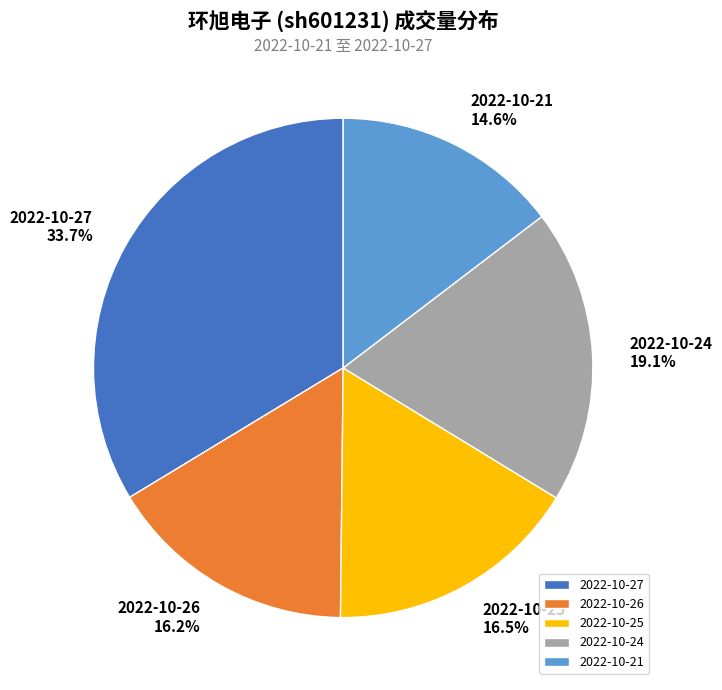

Between 2022-10-25 and 2022-10-27, which is larger?

2022-10-27